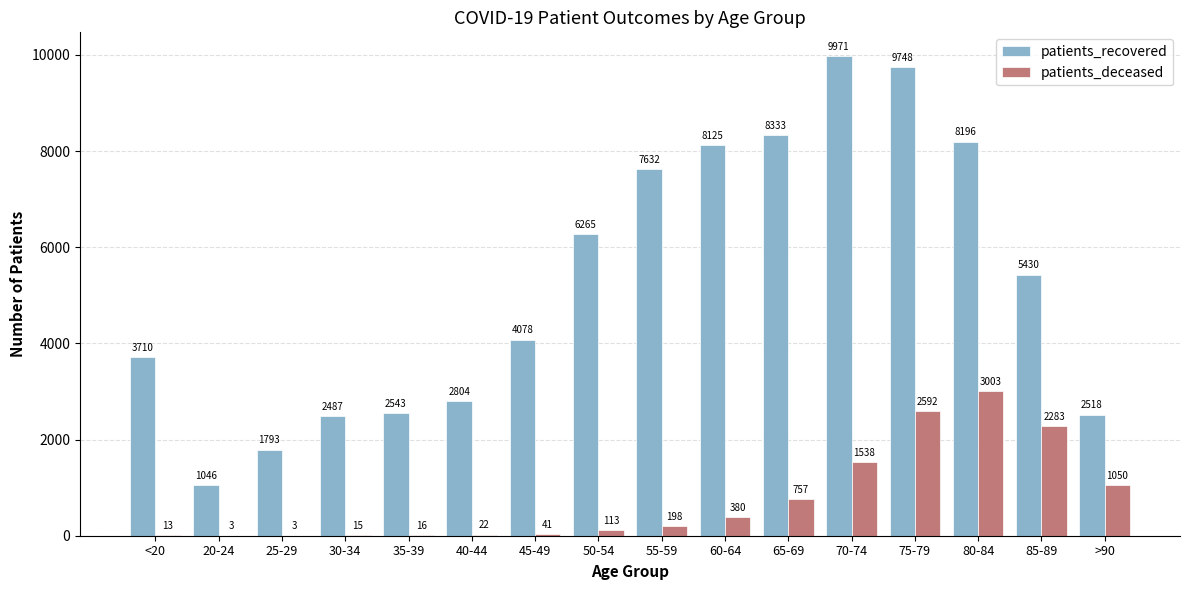

Reading left to right, transcribe all the data shown in this chart.

patients_recovered: <20=3710	20-24=1046	25-29=1793	30-34=2487	35-39=2543	40-44=2804	45-49=4078	50-54=6265	55-59=7632	60-64=8125	65-69=8333	70-74=9971	75-79=9748	80-84=8196	85-89=5430	>90=2518
patients_deceased: <20=13	20-24=3	25-29=3	30-34=15	35-39=16	40-44=22	45-49=41	50-54=113	55-59=198	60-64=380	65-69=757	70-74=1538	75-79=2592	80-84=3003	85-89=2283	>90=1050